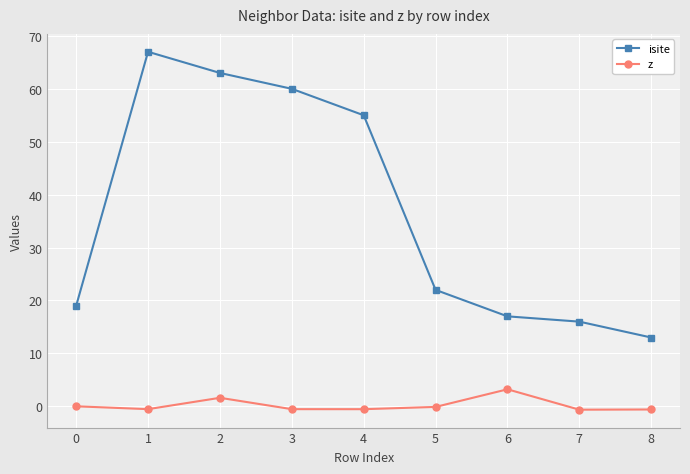

Which series changed the most between 2 and 4?

isite